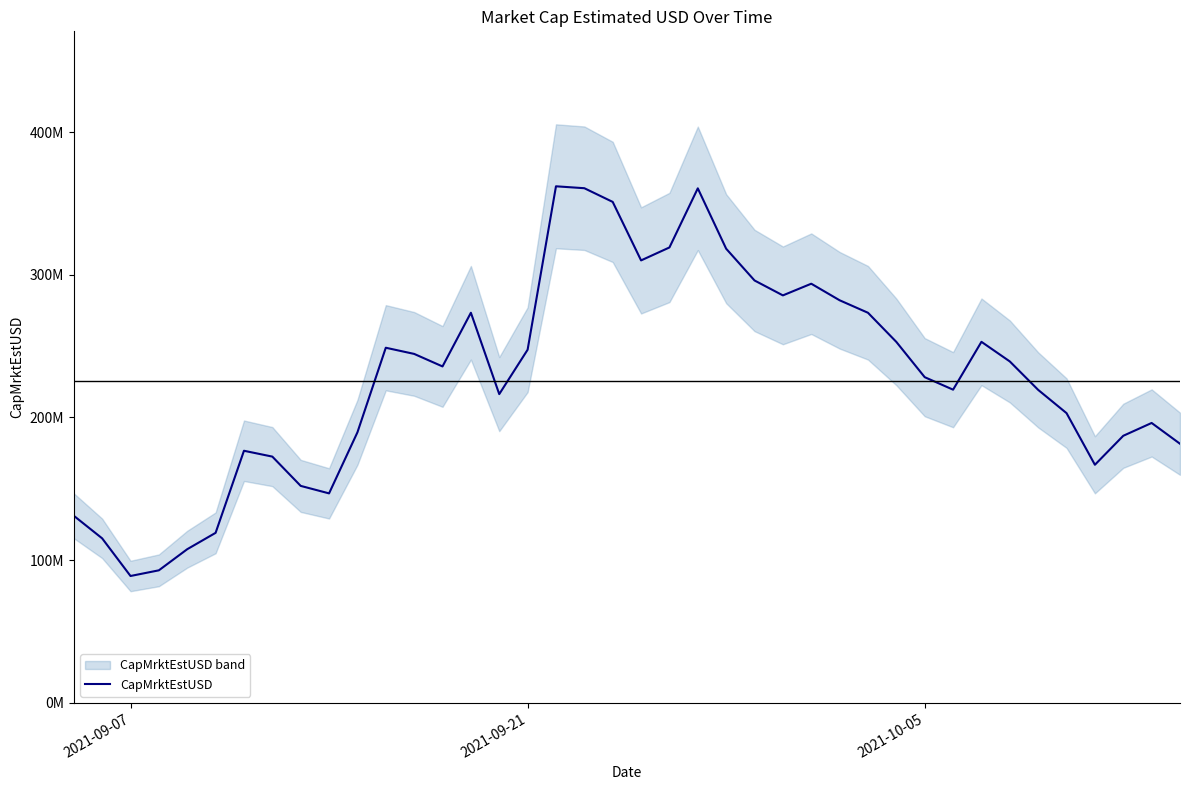

What is the value of the 11th point from the left?

189556680.1